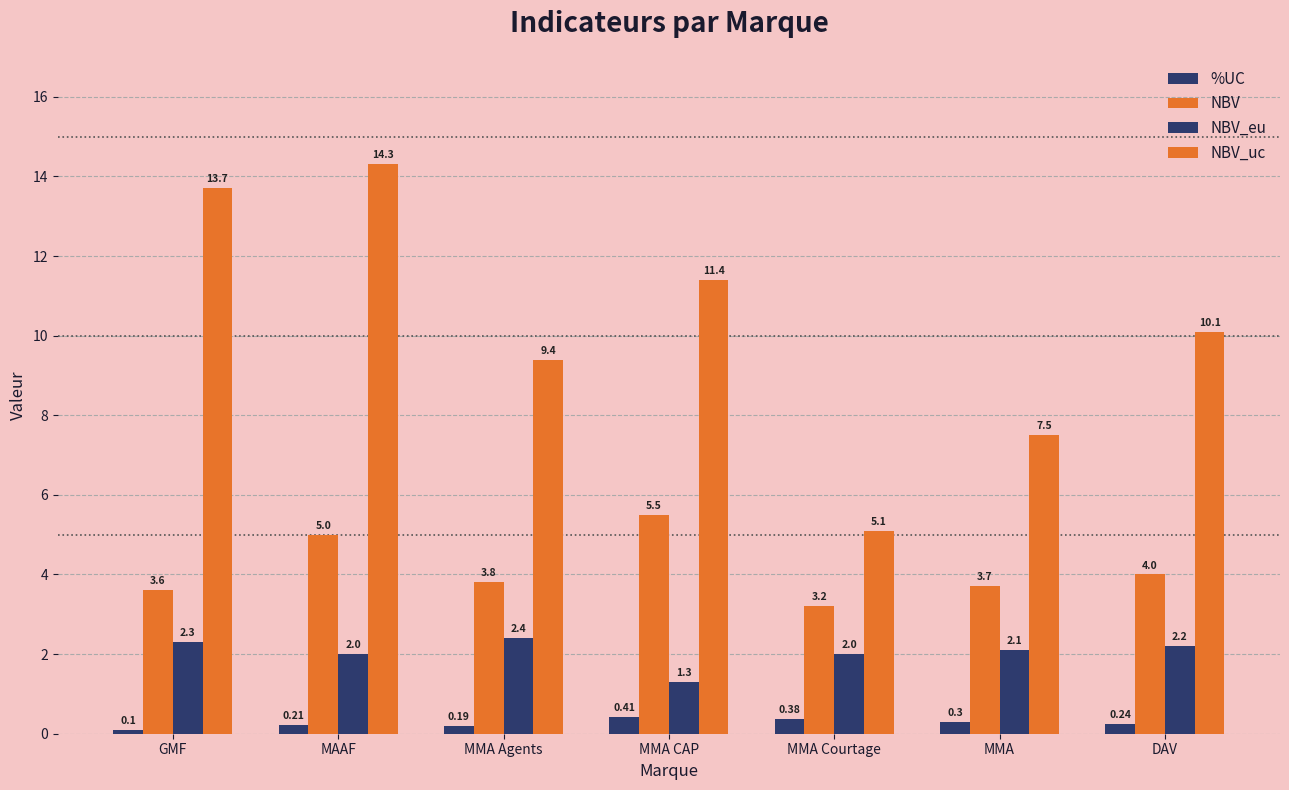

What is the minimum value shown in the chart?

0.1